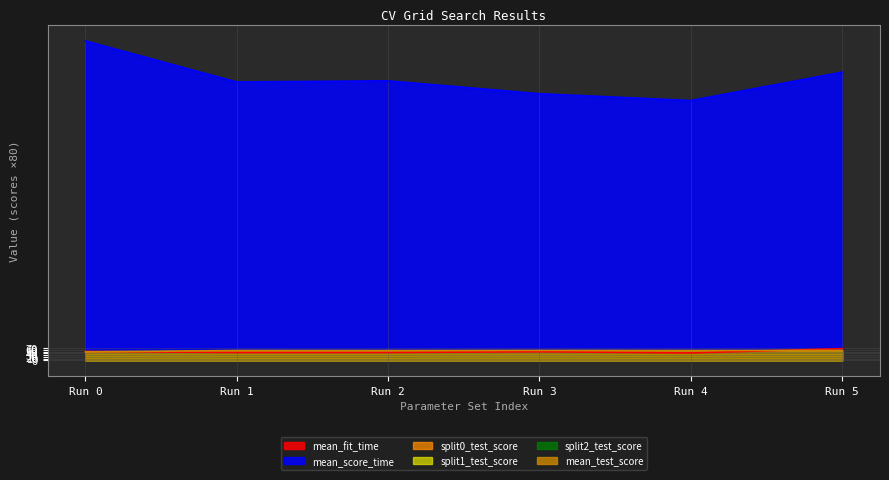

What is the value of the mean_test_score point at the 1st from the left?

47.5